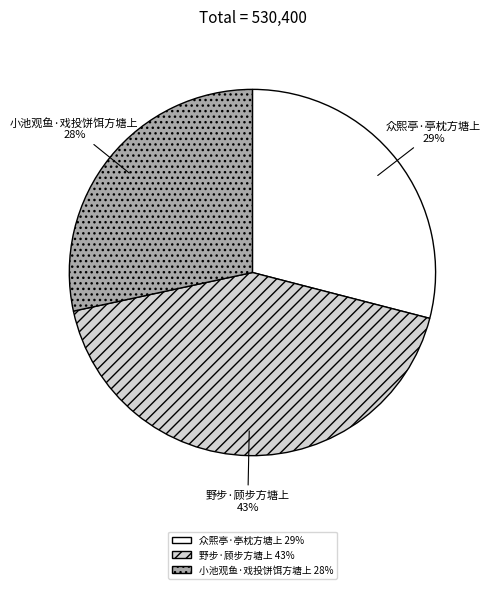

To the nearest percent, what is the combined percentage of 众熙亭·亭枕方塘上 and 小池观鱼·戏投饼饵方塘上?

57%